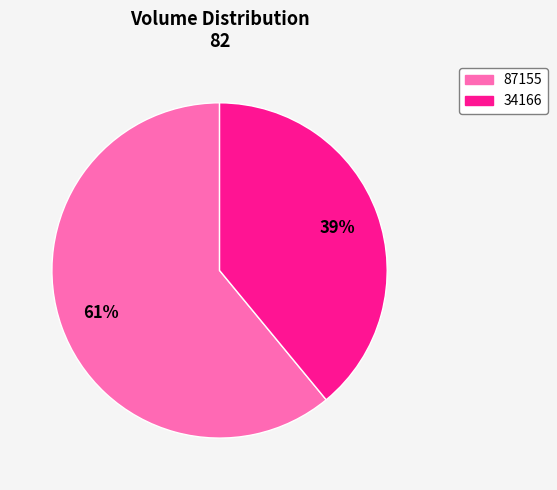

Which has a higher value, 34166 or 87155?

87155